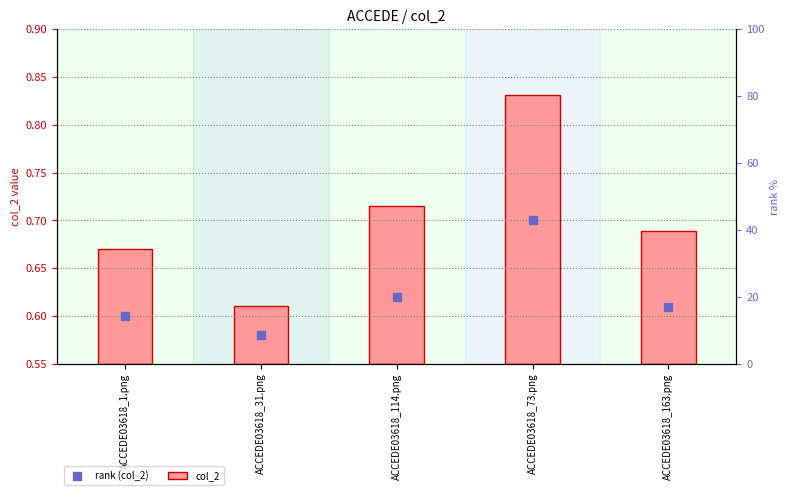

What are all the series names shown in the legend?

col_2, rank (col_2)